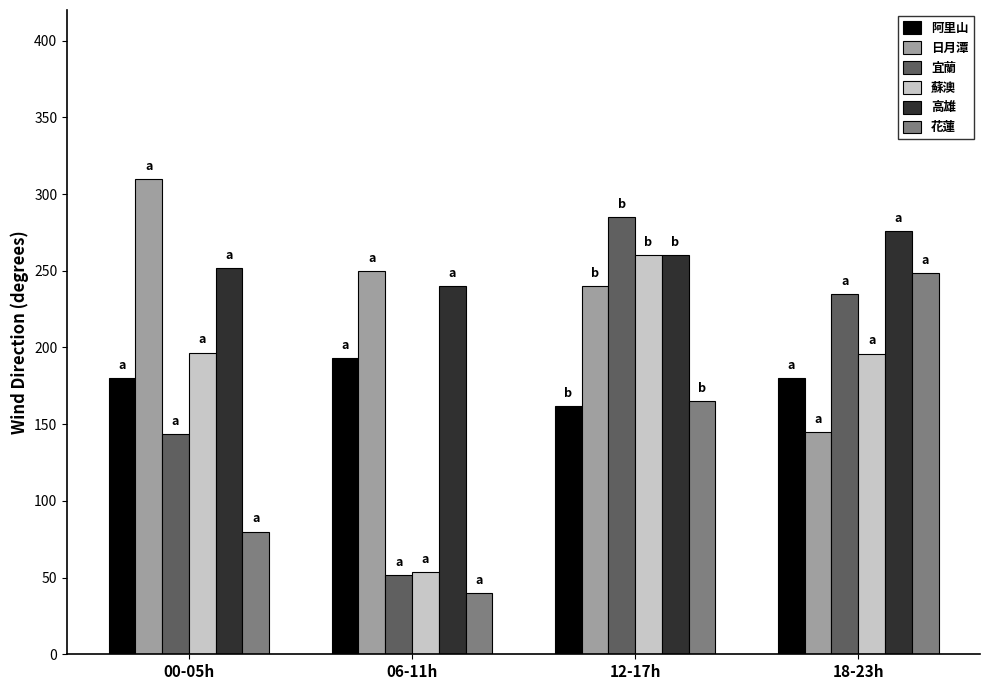

What is the spread (max minus min) of values at 18-23h?

131.0